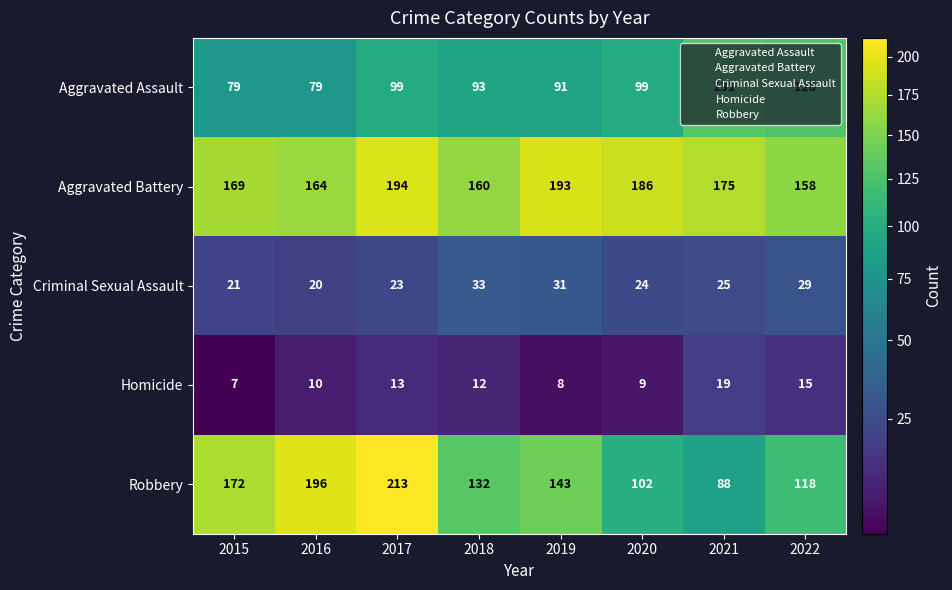

What is the difference between the maximum and minimum values in the Robbery series?

125